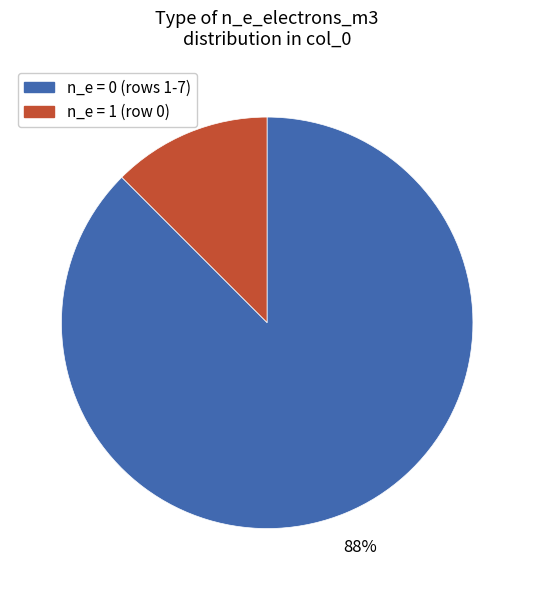

Does any single category account for the majority?

Yes